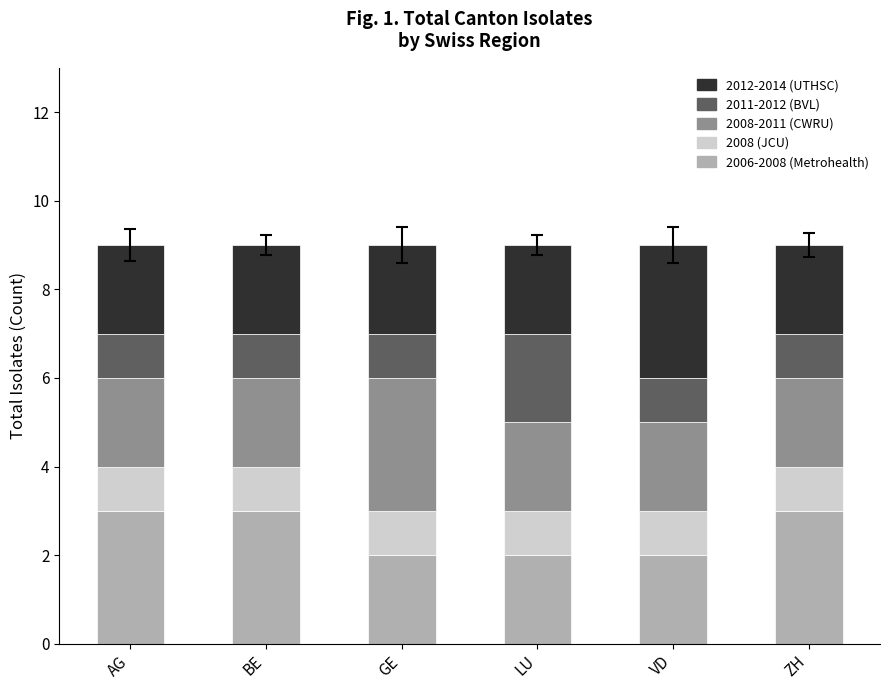

True or false: 2006-2008 (Metrohealth) has a value of 4 at BE.

False